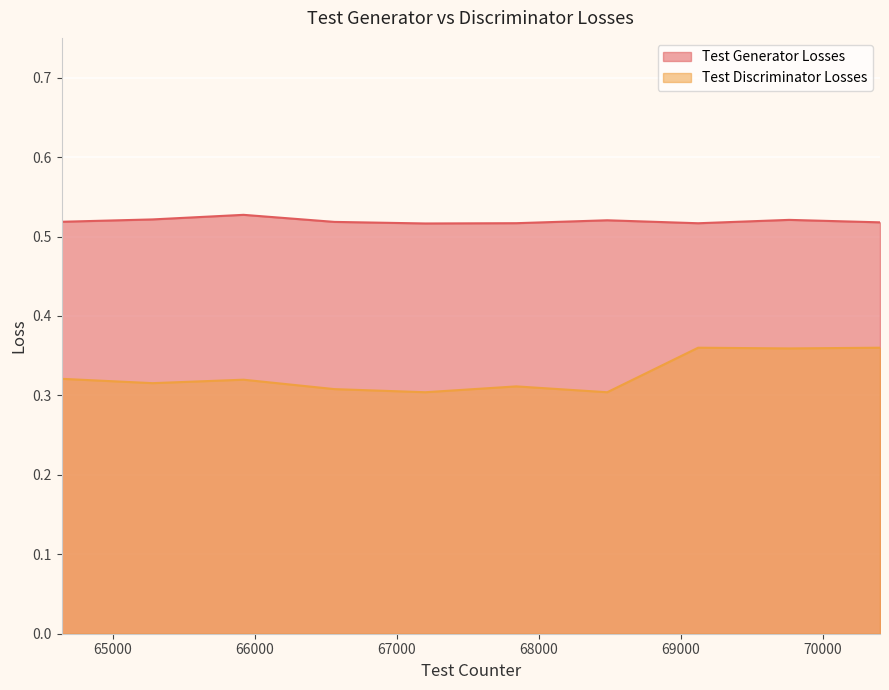

The value of Test Generator Losses at 69760 is 0.5. True or false?

True